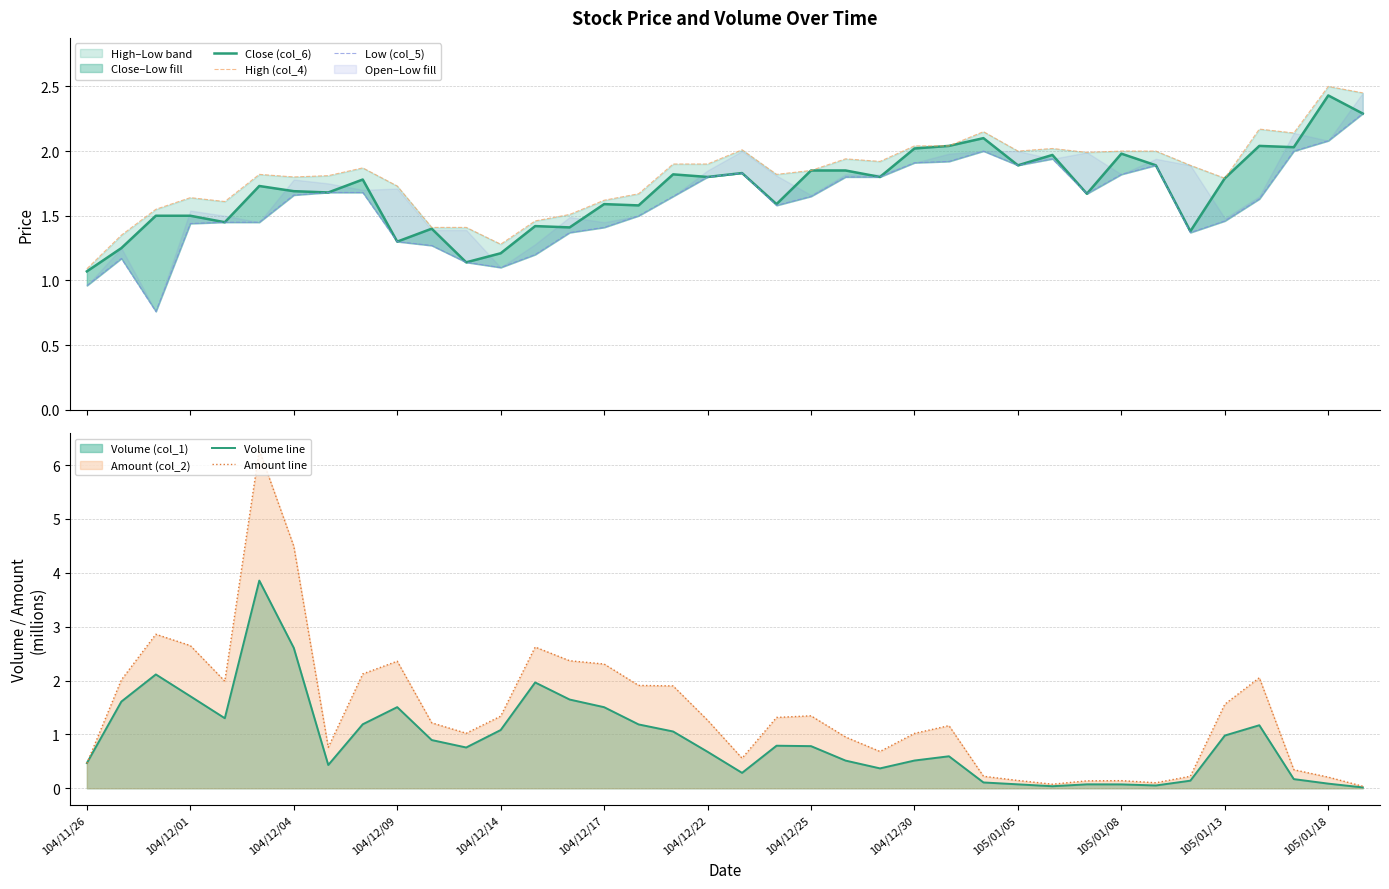

What is the label of the 1st point from the left?

104/11/26